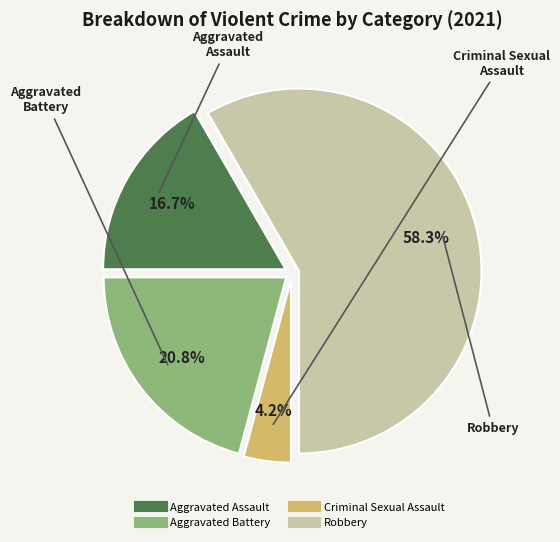

To the nearest percent, what is the difference between the largest and smallest slice percentages?

54%